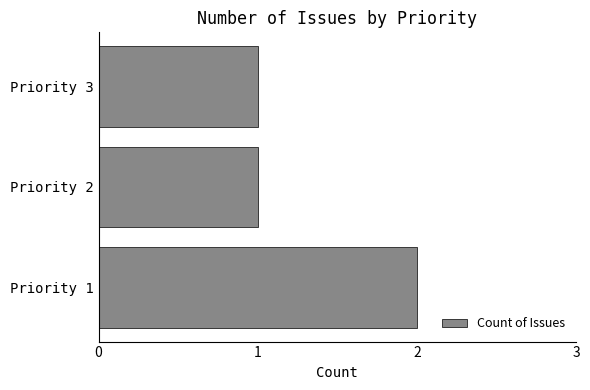

Which category has the highest value across all series?

Priority 1